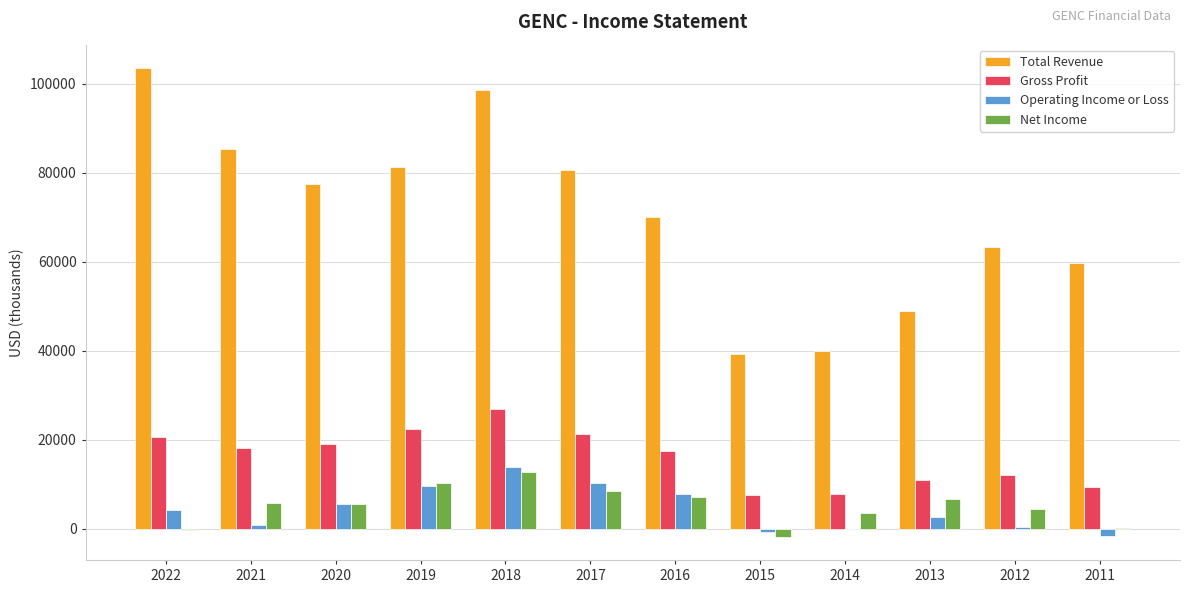

At which category is the sum across all series the highest?

2018